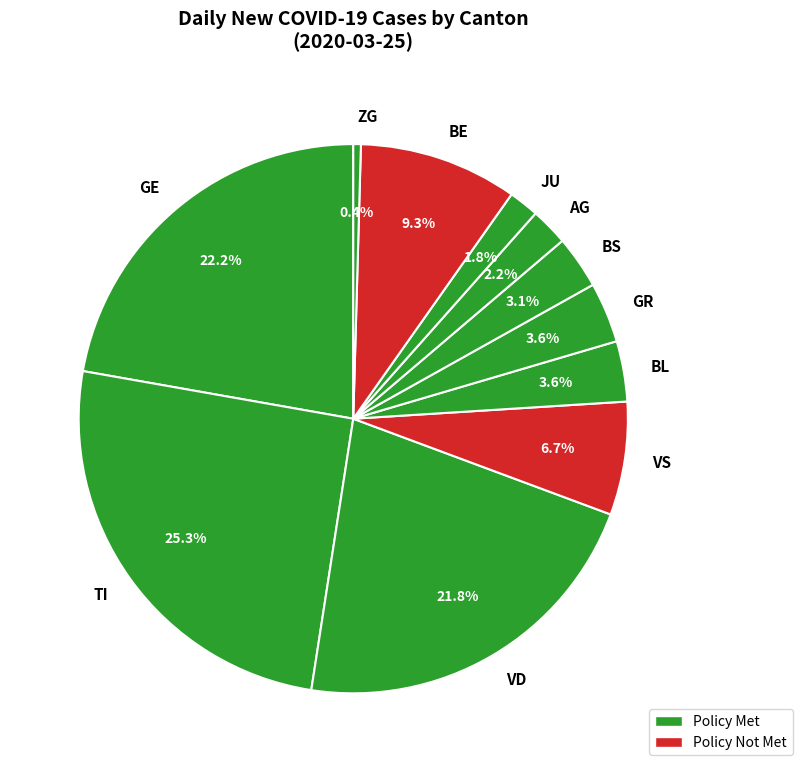

How many segments does this pie chart have?

11